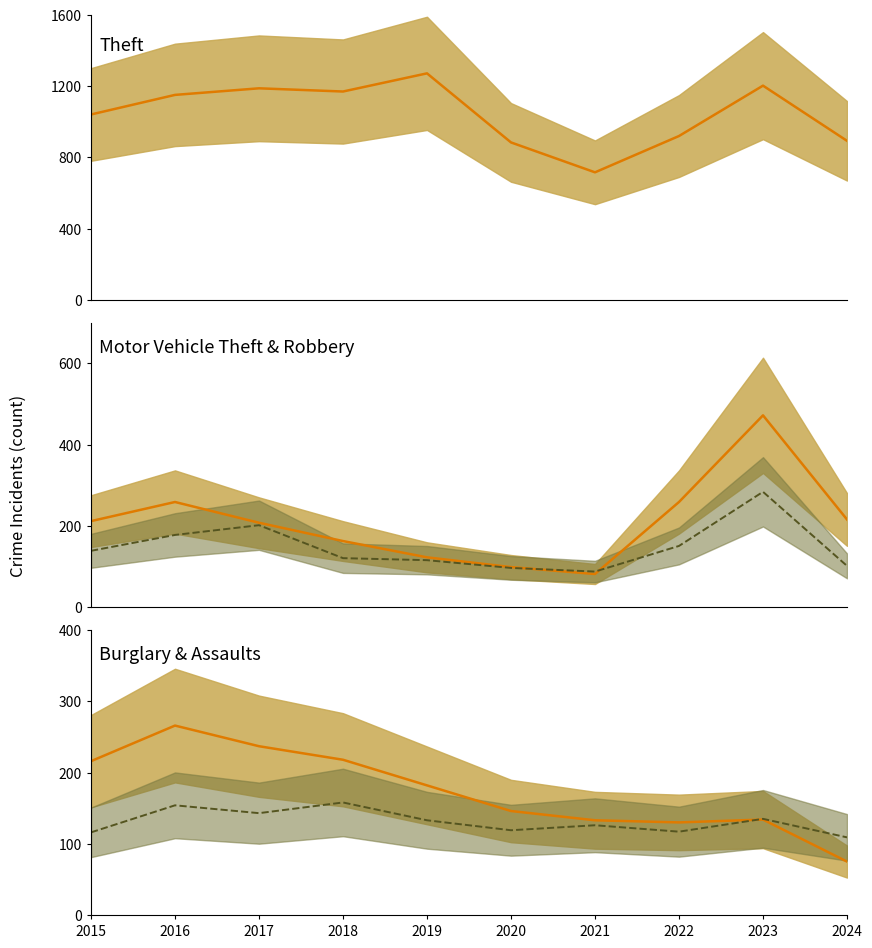

Between 2015 and 2018, which is larger?

2018